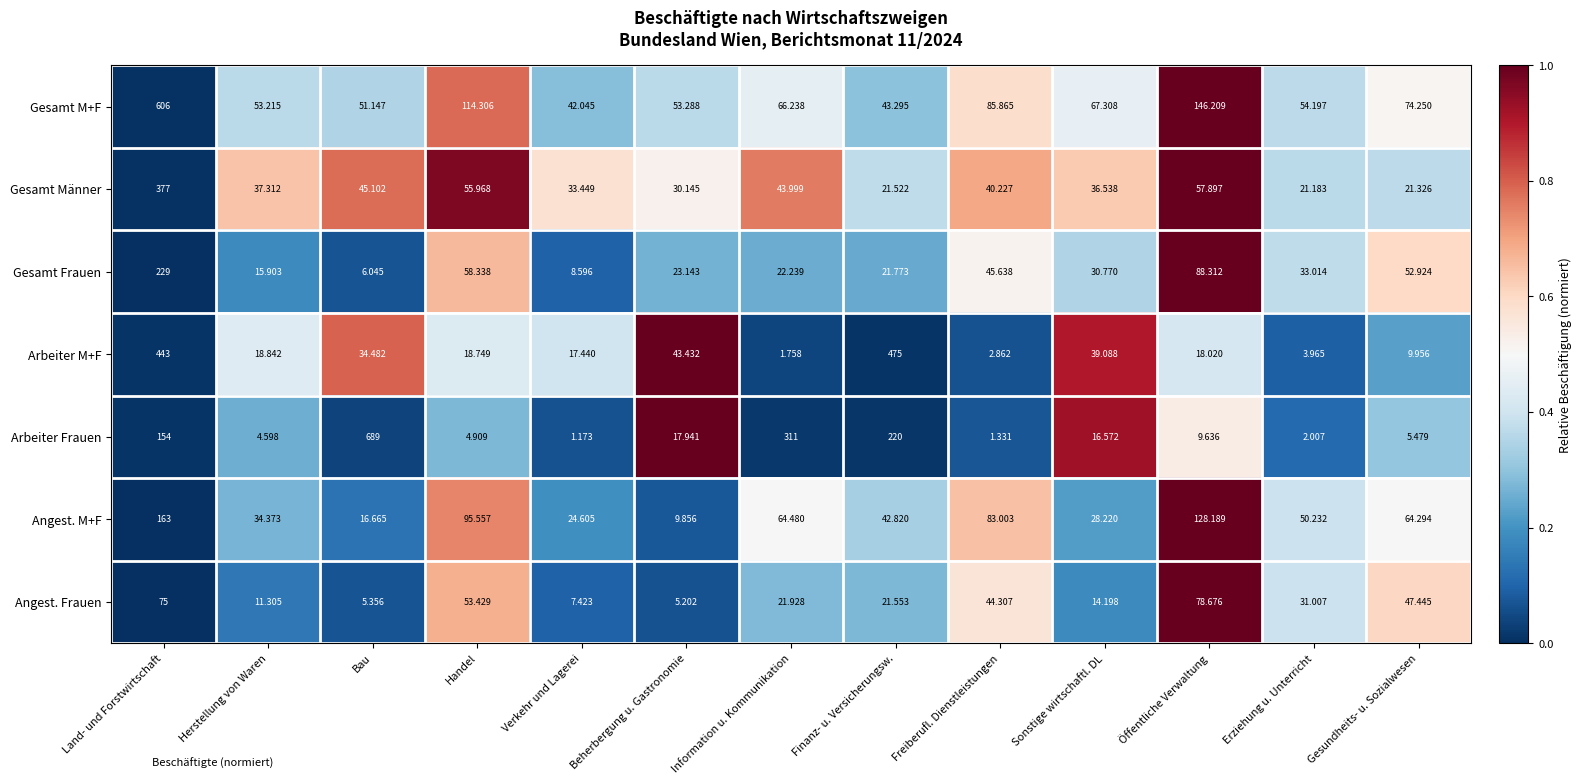

How many series are shown in this chart?

7